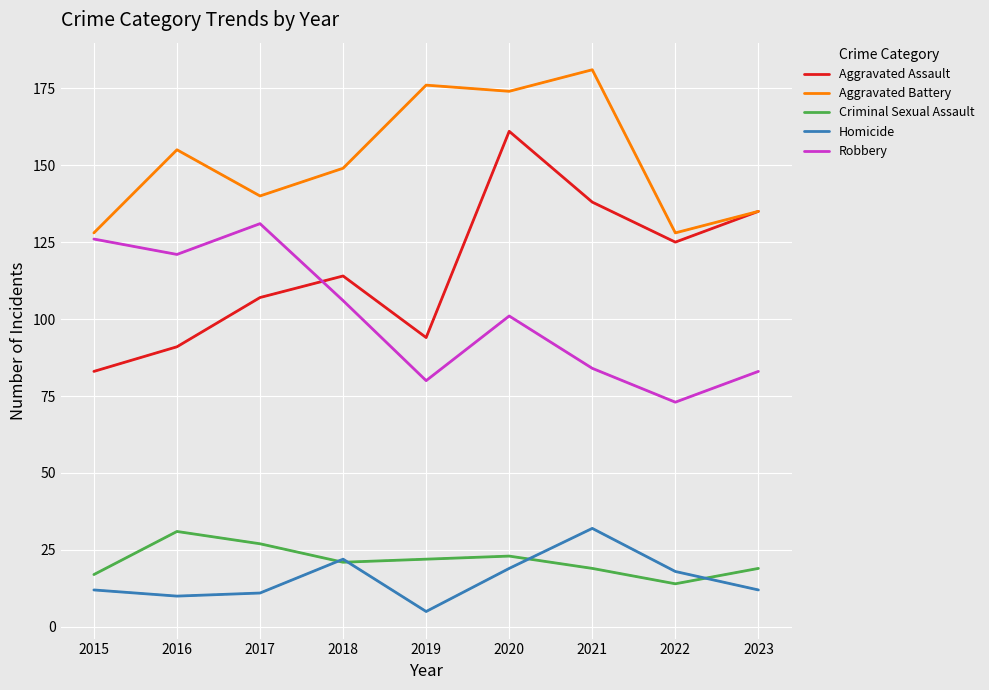

Which series ends up on top after the final intersection of Aggravated Assault and Robbery?

Aggravated Assault